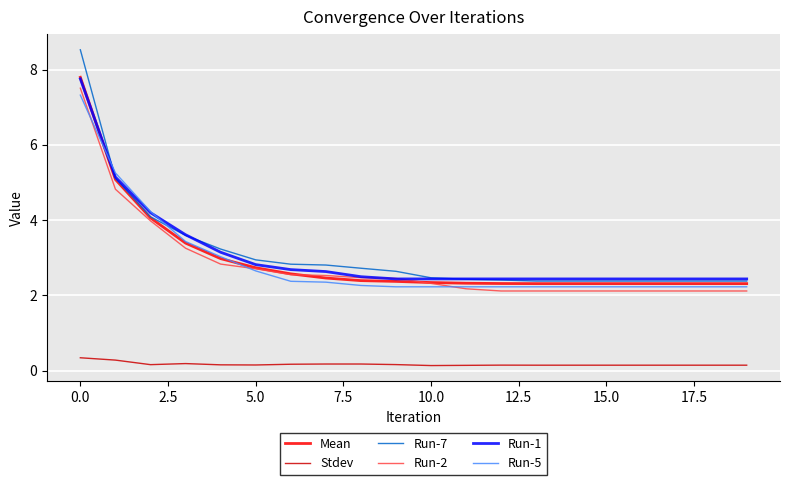

What is the greatest value displayed?

8.5